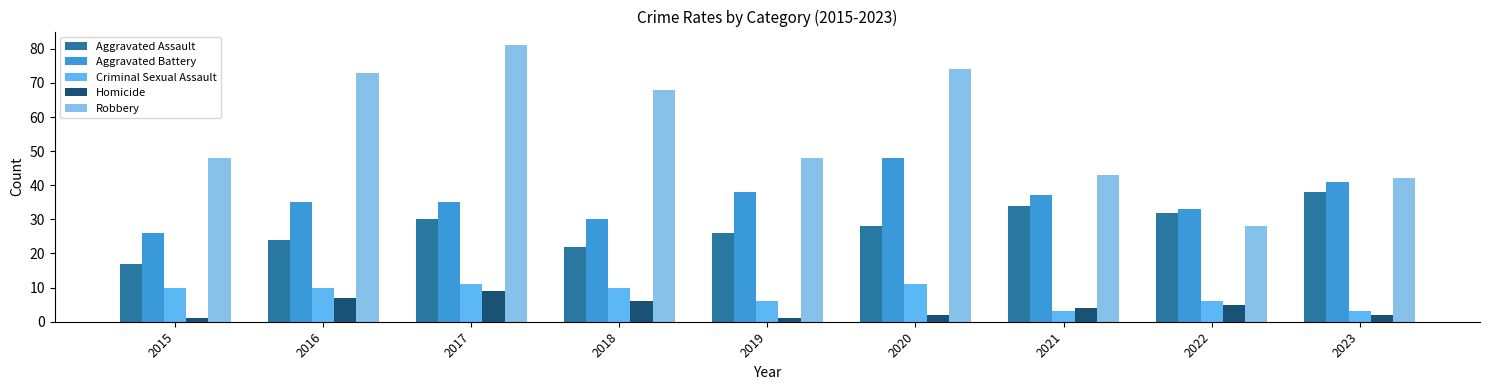

True or false: Criminal Sexual Assault has a value of 3 at 2020.

False